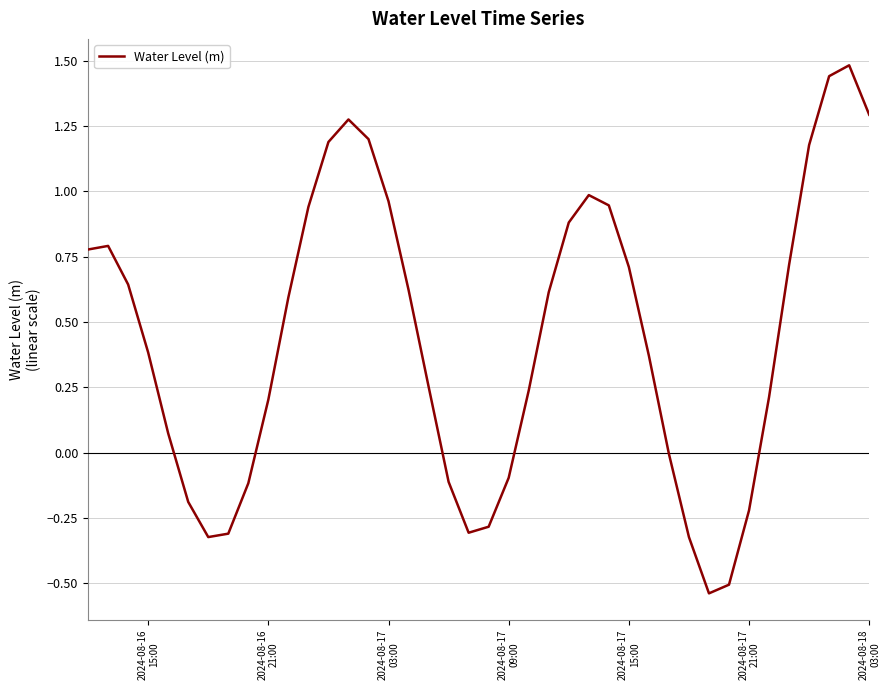

Does the chart have visible grid lines?

Yes